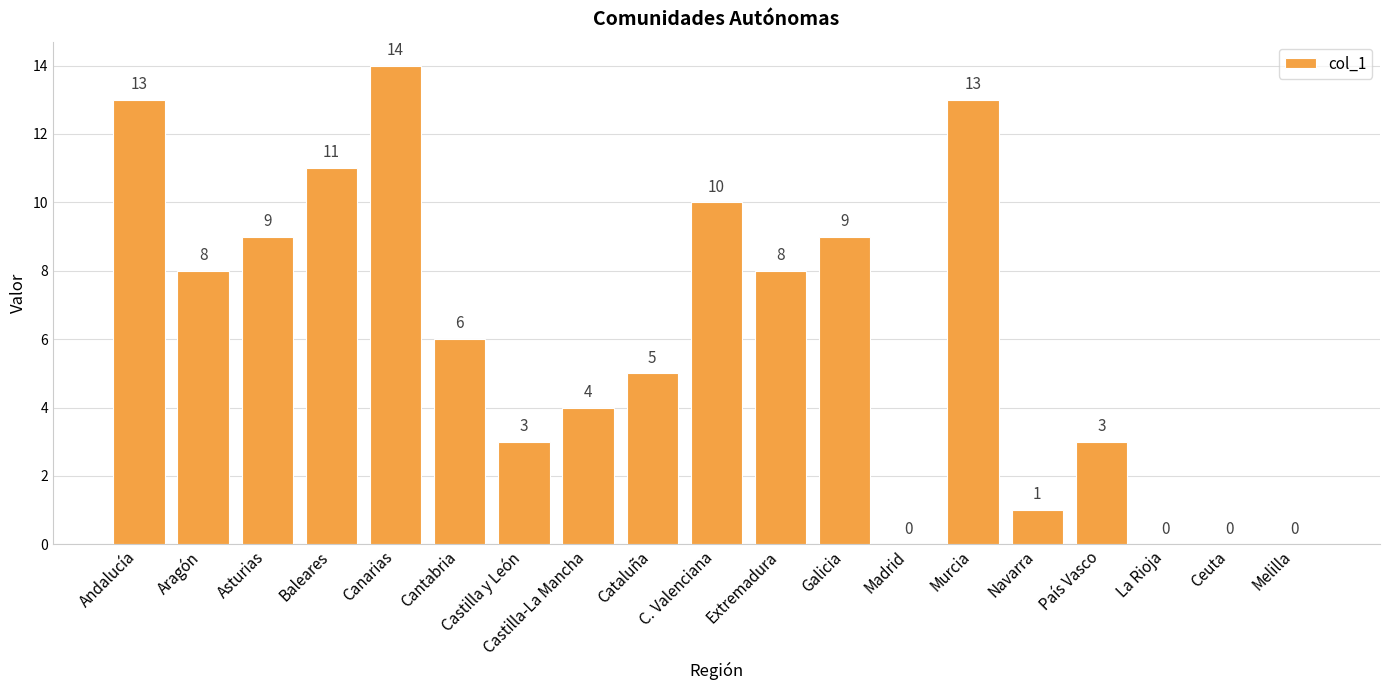

Are the bars horizontal?

No